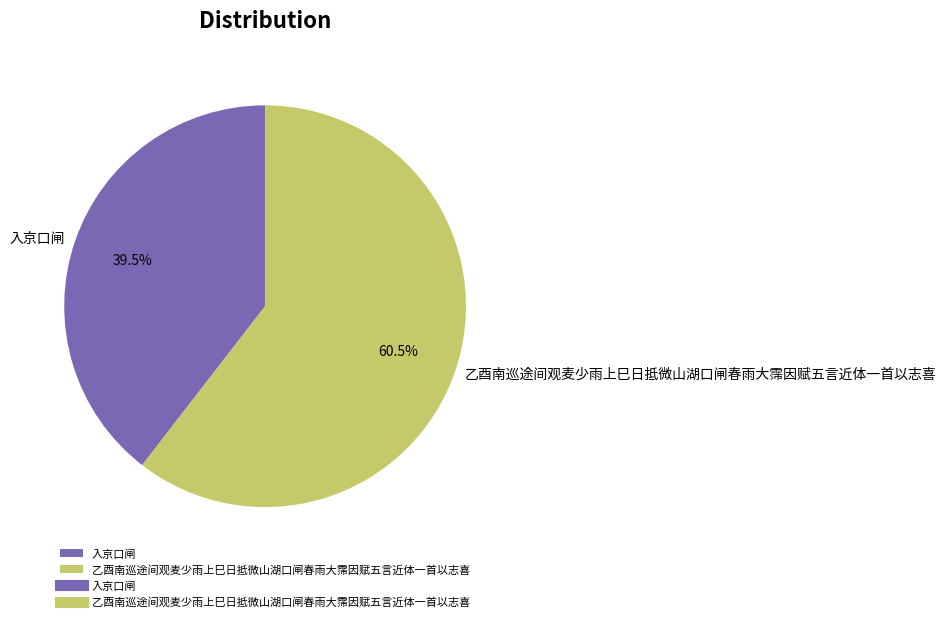

Which has a higher value, 入京口闸 or 乙酉南巡途间观麦少雨上巳日抵微山湖口闸春雨大霈因赋五言近体一首以志喜?

乙酉南巡途间观麦少雨上巳日抵微山湖口闸春雨大霈因赋五言近体一首以志喜